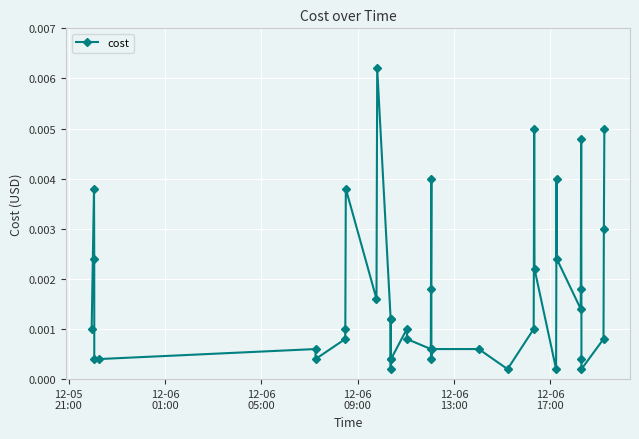

True or false: there are more than 0 points higher than both neighbors.

True